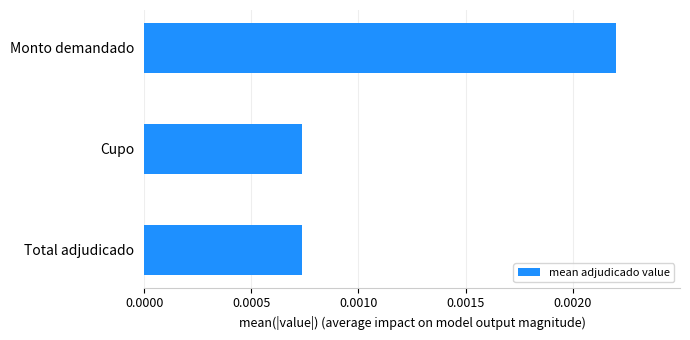

Between Total adjudicado and Monto demandado, which is larger?

Monto demandado